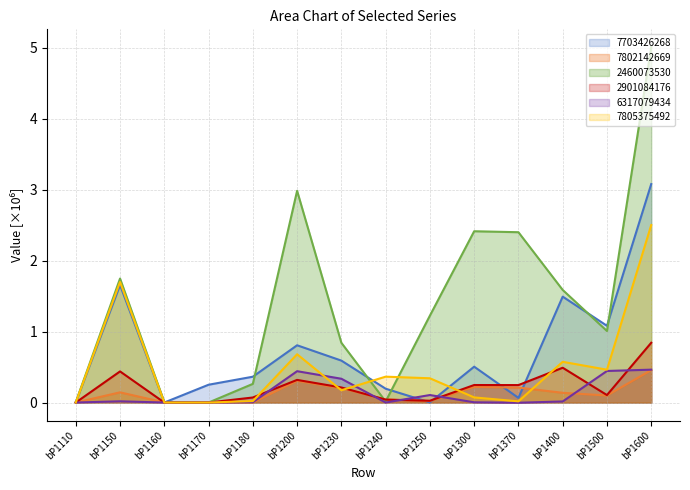

What are all the series names shown in the legend?

7703426268, 7802142669, 2460073530, 2901084176, 6317079434, 7805375492